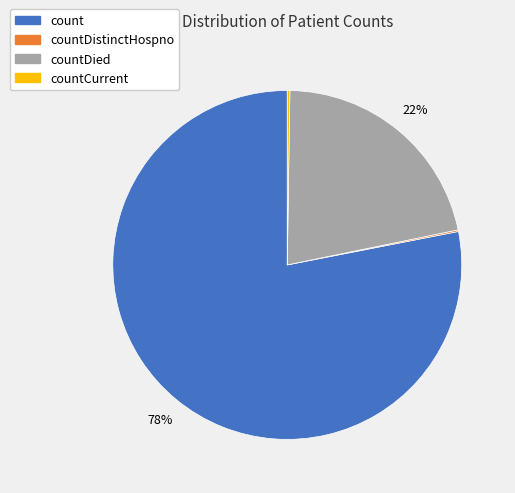

Is there a majority slice in this chart?

Yes